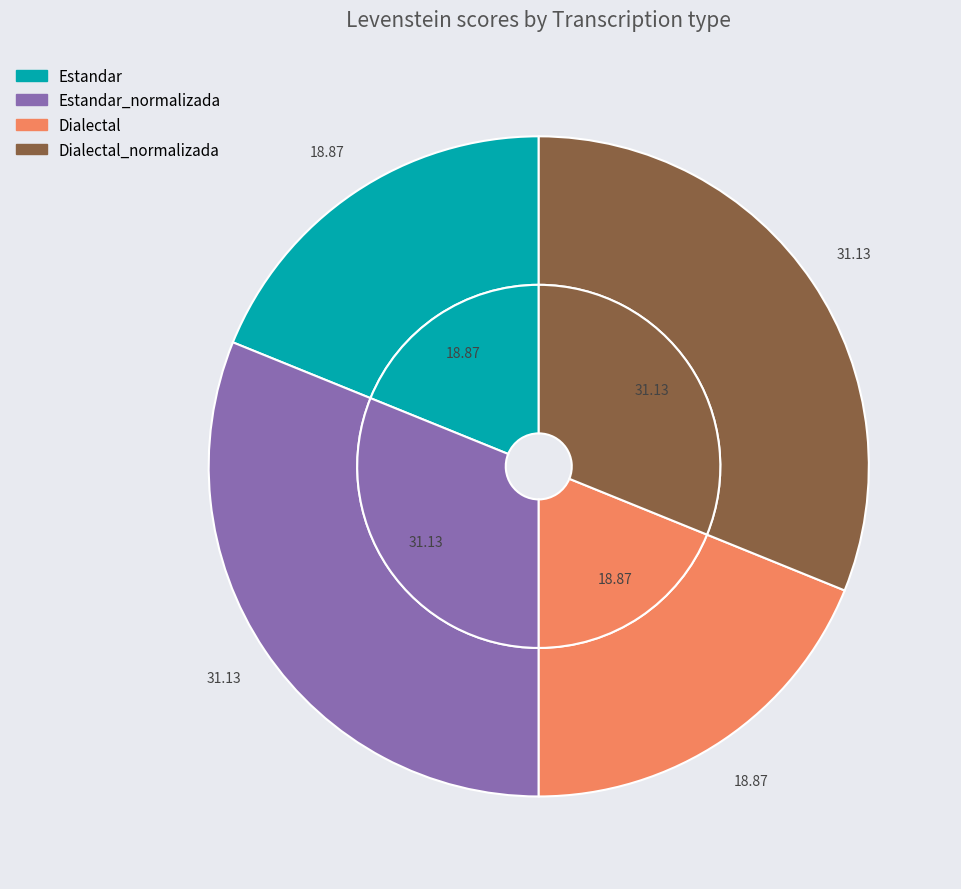

To the nearest percent, what percentage of the pie is Estandar_normalizada?

31%